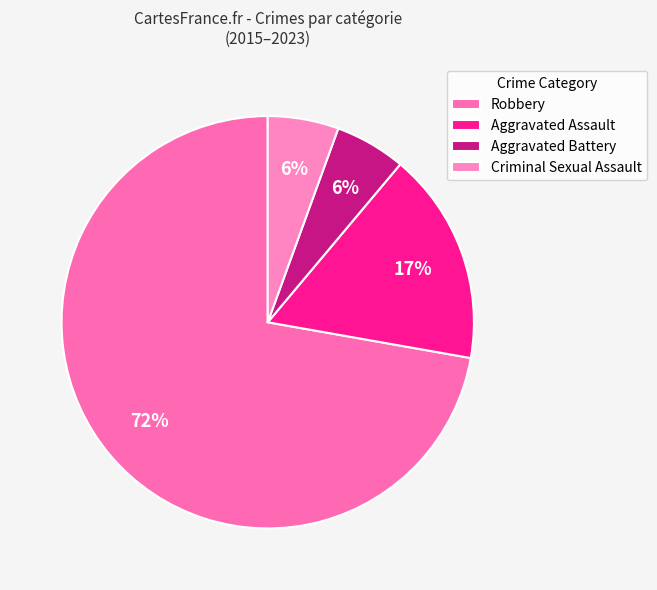

Which slice is the smallest?

Aggravated Battery